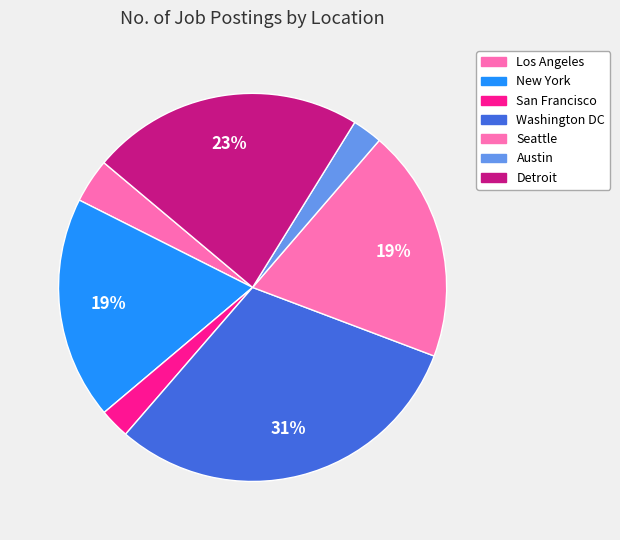

Approximately how many times larger is the value at Los Angeles compared to Seattle?

0.2